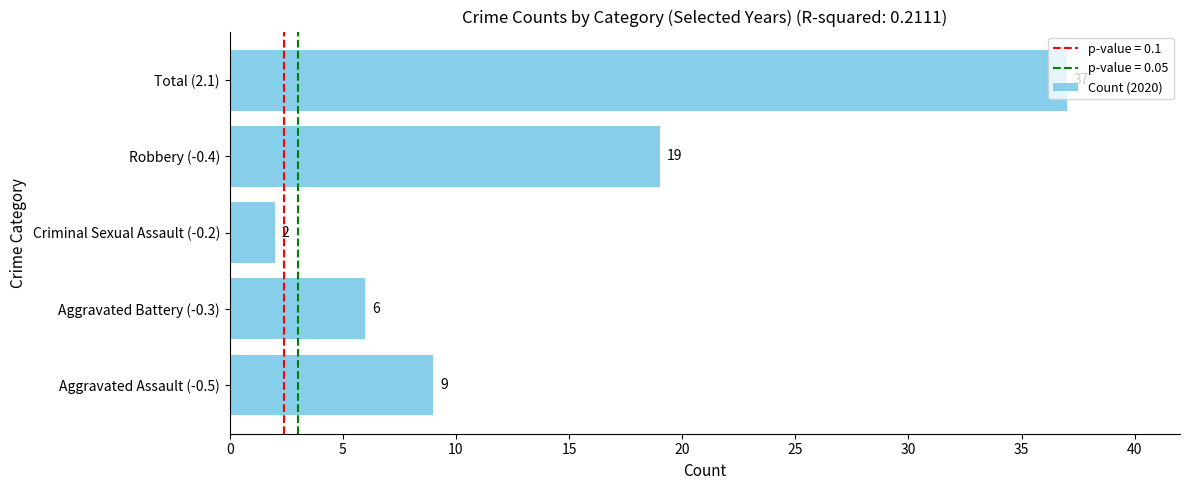

Approximately how many times larger is the value at Total (2.1) compared to Aggravated Battery (-0.3)?

6.2